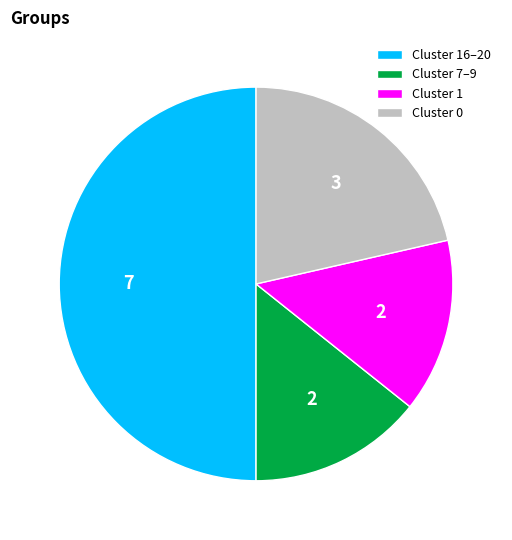

How many segments does this pie chart have?

4